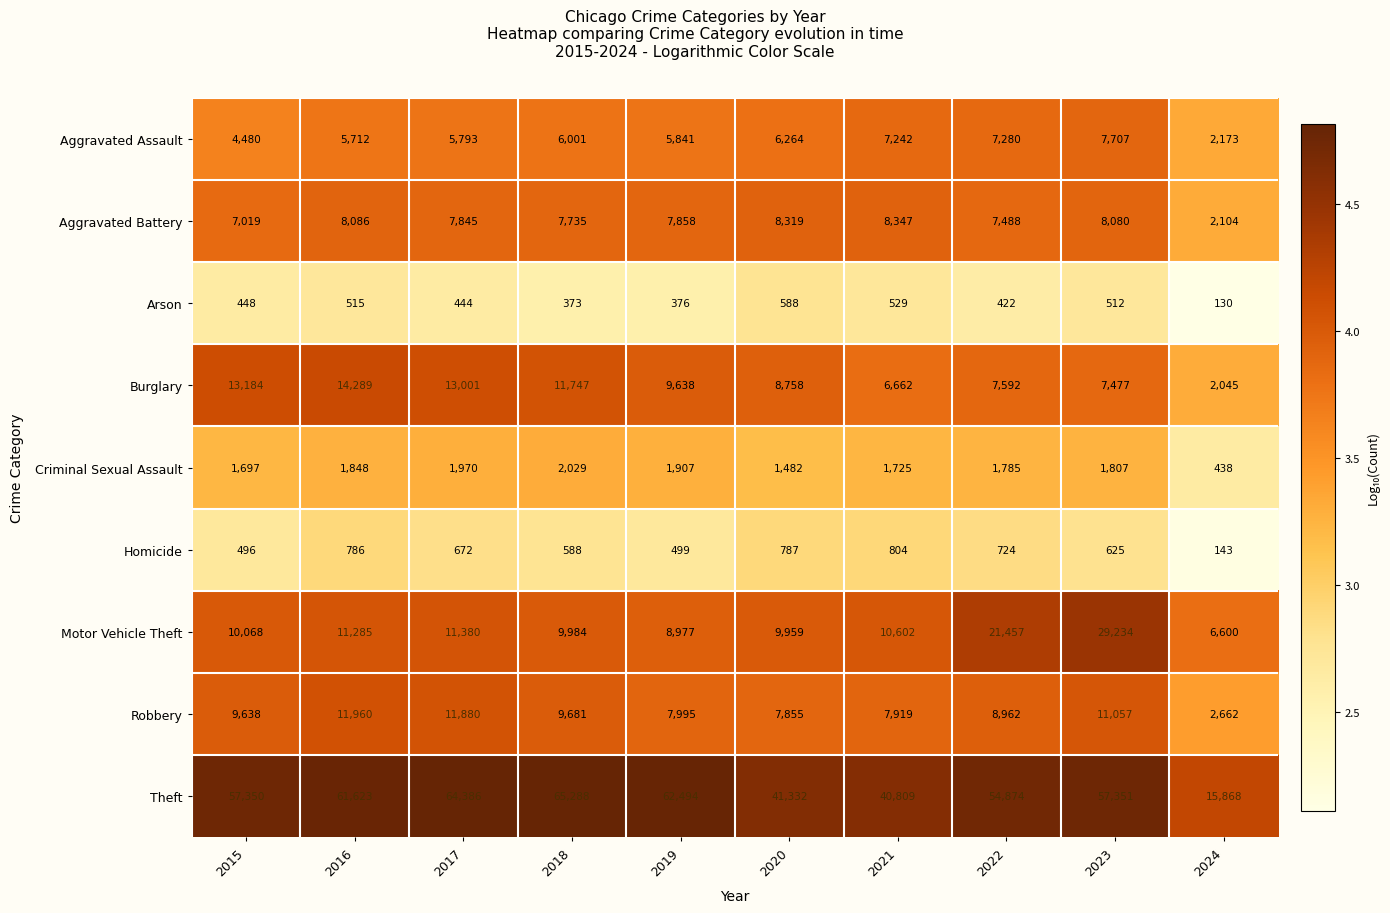

What is the total value across all series at 2021?

84639